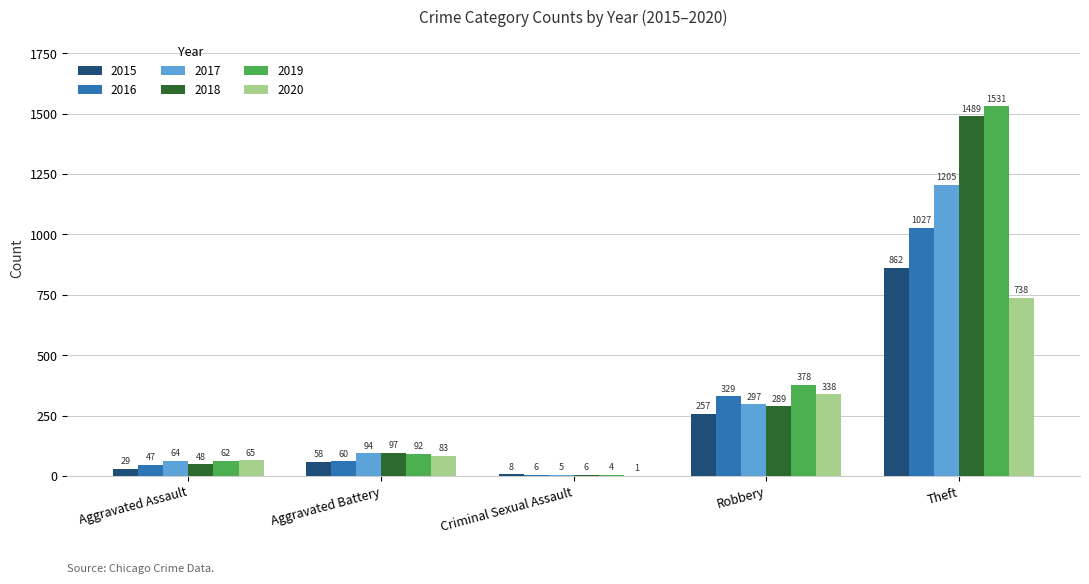

Which series has the largest range (max minus min)?

2019